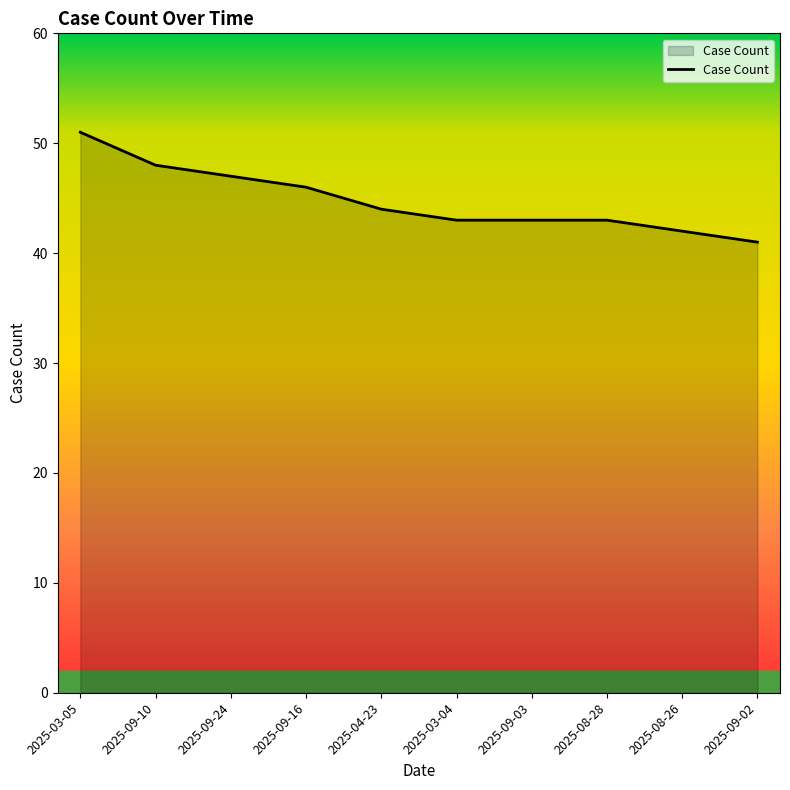

What is the approximate value at 2025-04-23?

44